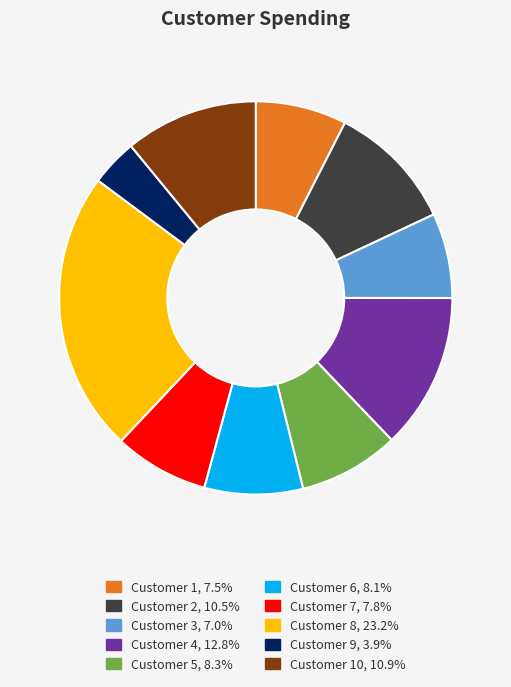

Do Customer 3, 7.0% and Customer 2, 10.5% together represent more than half of the pie?

No